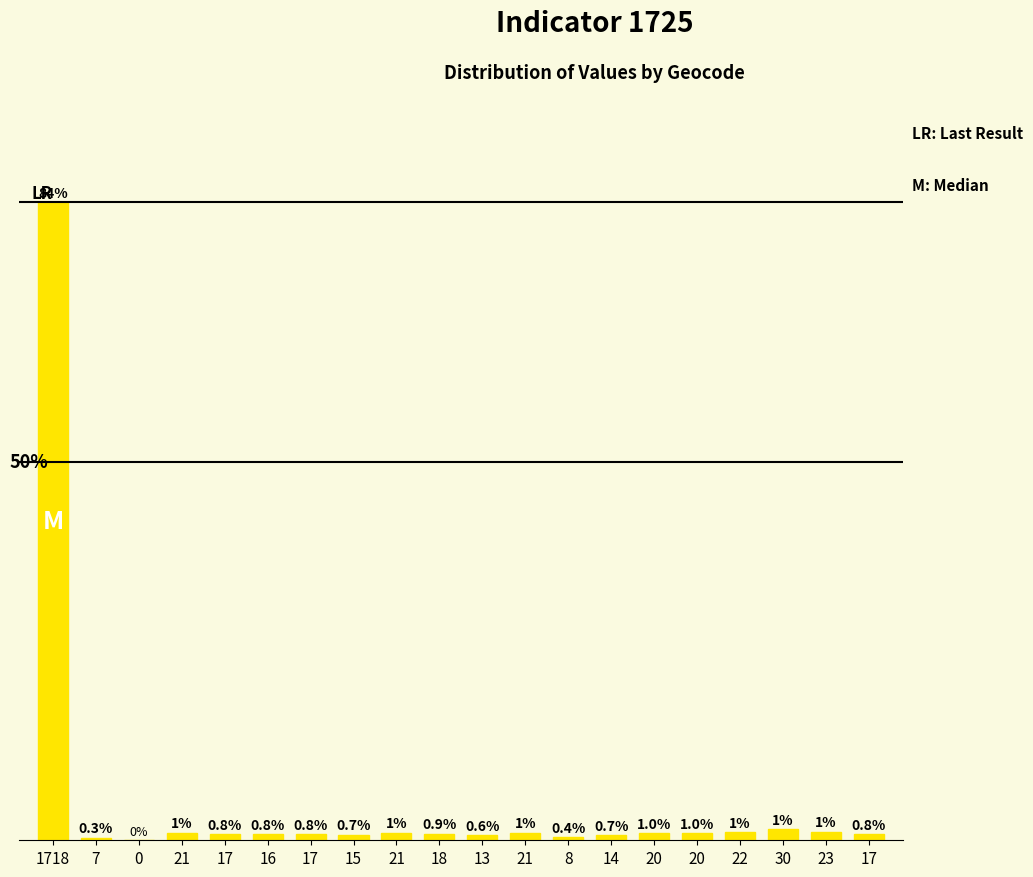

What is the difference between the maximum and minimum values?

84.4